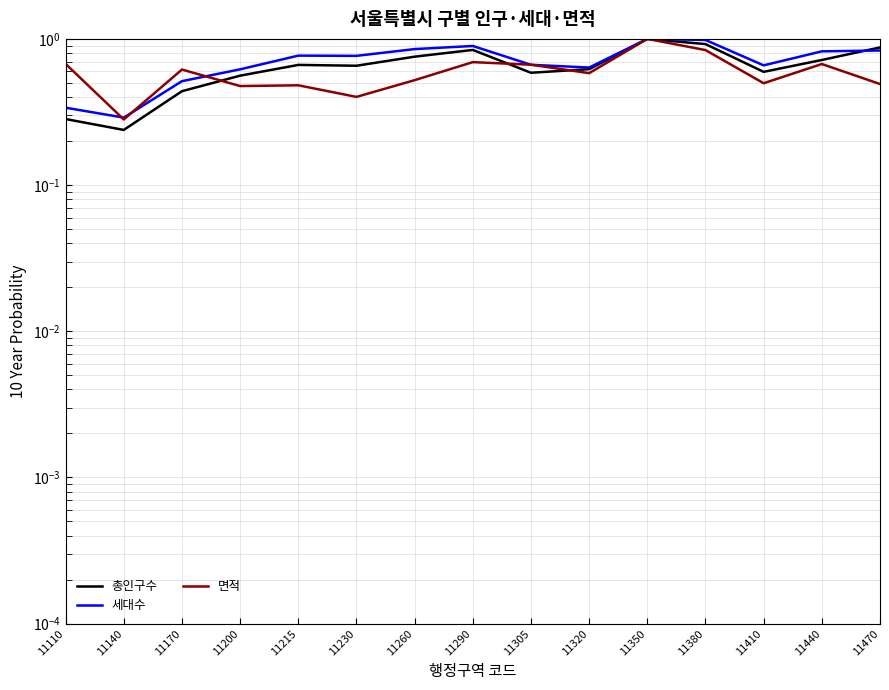

Rank the categories by 총인구수 value from lowest to highest.

11140, 11110, 11170, 11200, 11305, 11410, 11320, 11230, 11215, 11440, 11260, 11290, 11470, 11380, 11350